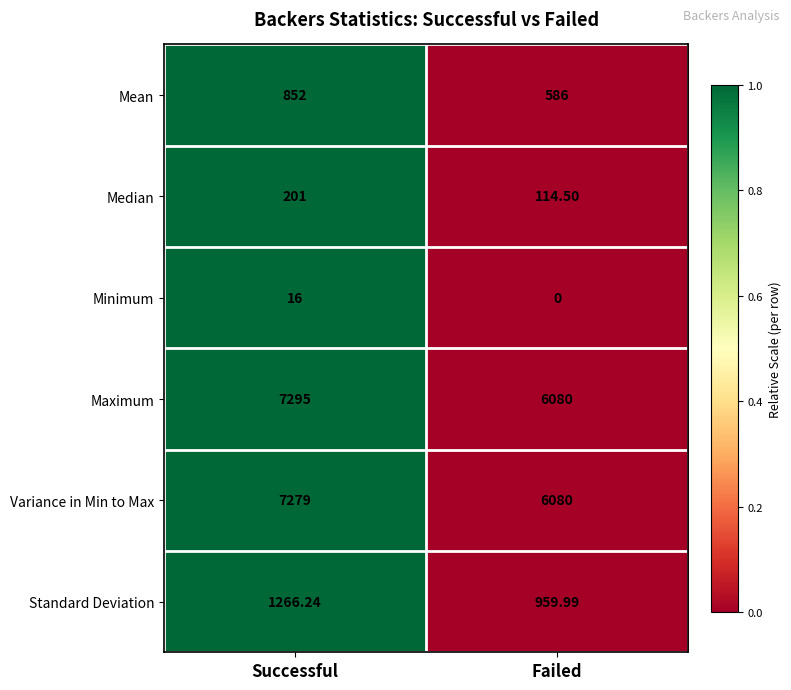

At which category is the sum across all series the highest?

Successful